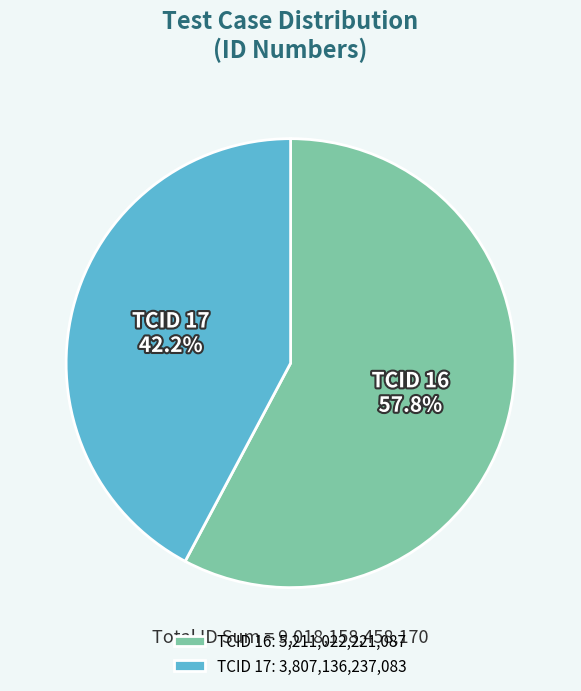

Which slice is the smallest?

TCID 17: 3,807,136,237,083